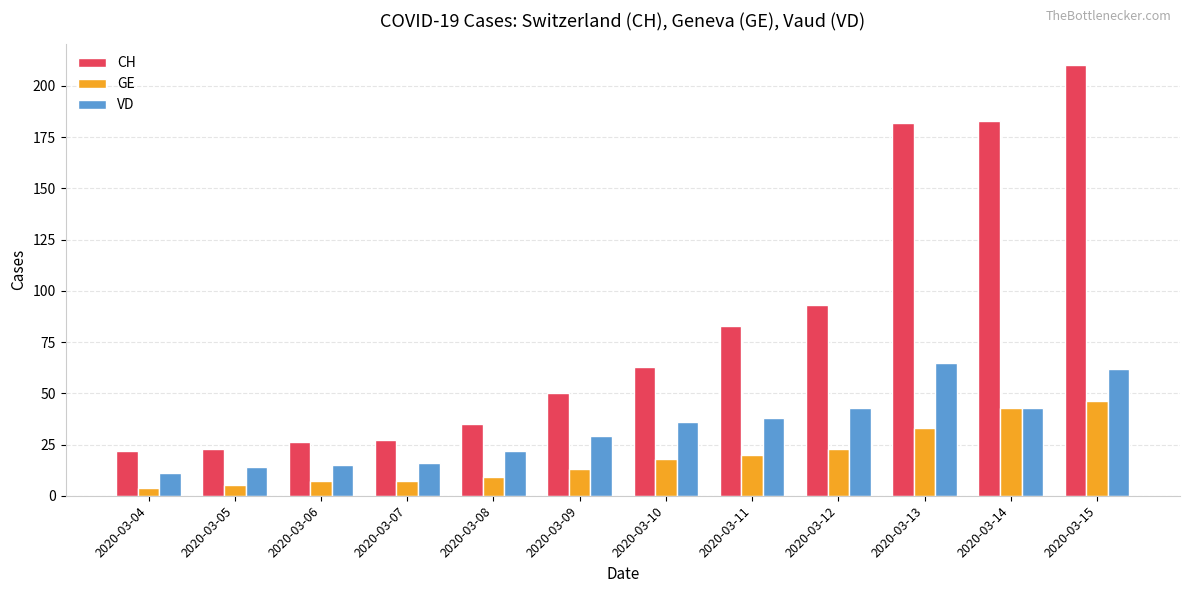

What is the value of the CH bar at the 8th from the left?

83